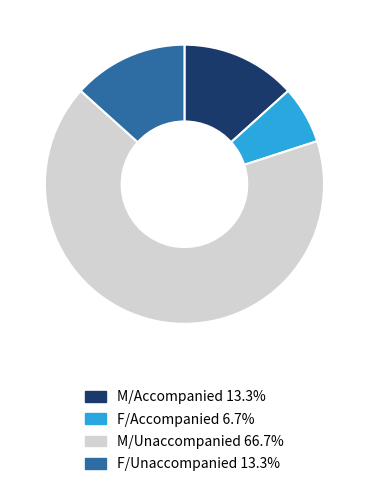

Count the number of slices in the pie.

4